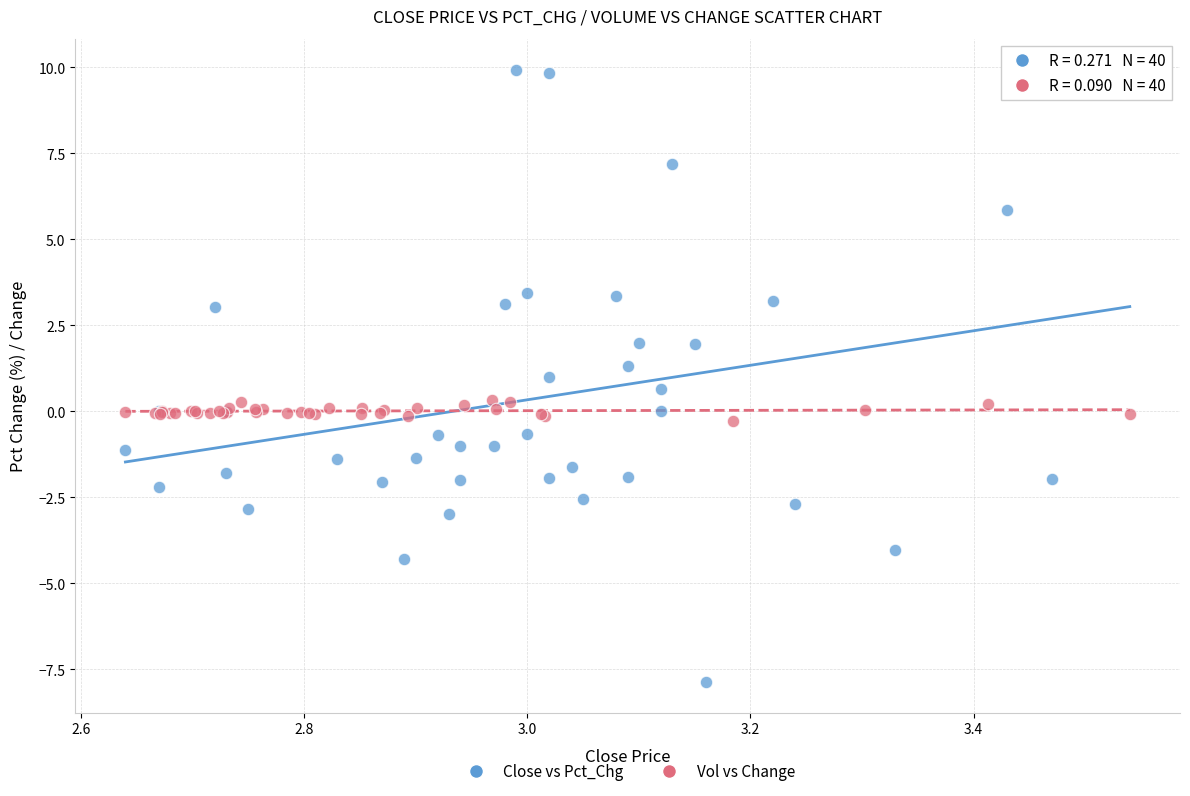

Which series contains the highest Y value?

Close vs Pct_Chg